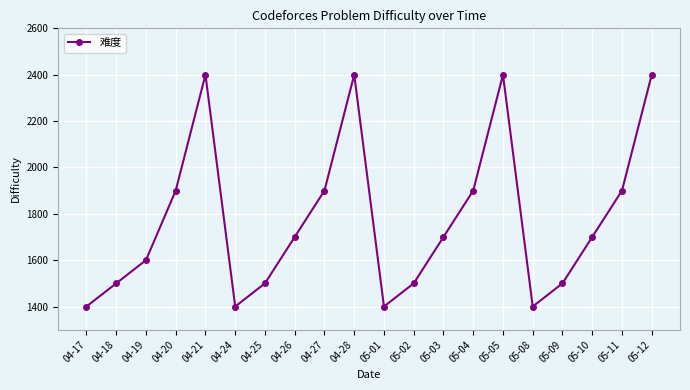

Reading left to right, transcribe all the data shown in this chart.

1400	1500	1600	1900	2400	1400	1500	1700	1900	2400	1400	1500	1700	1900	2400	1400	1500	1700	1900	2400